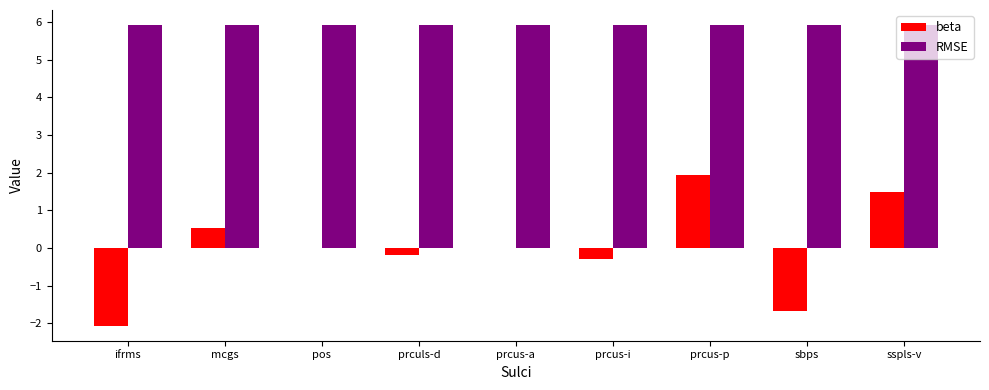

What value does the RMSE series have at prcus-p?

5.9